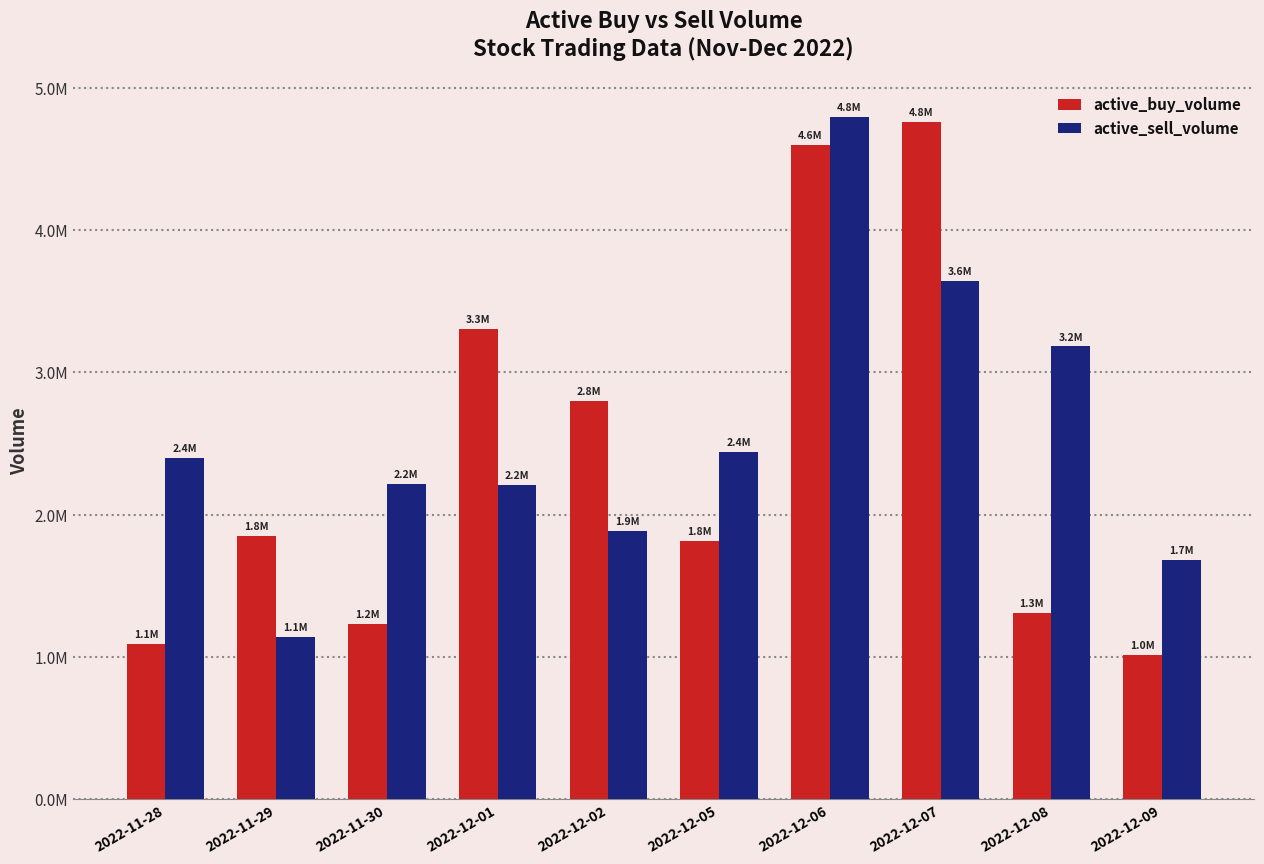

Which series has the largest range (max minus min)?

active_buy_volume